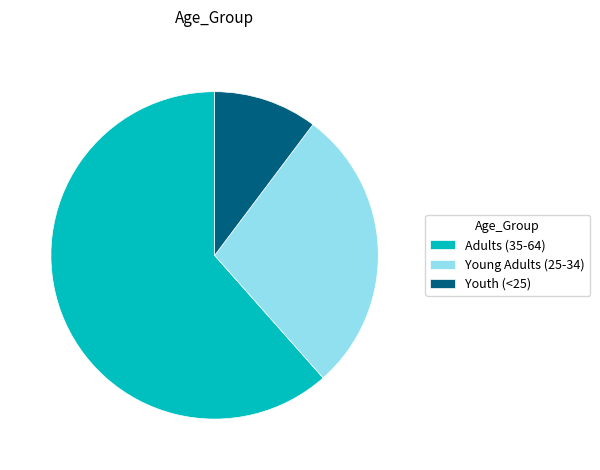

Which category has the biggest portion of the pie?

Adults (35-64)